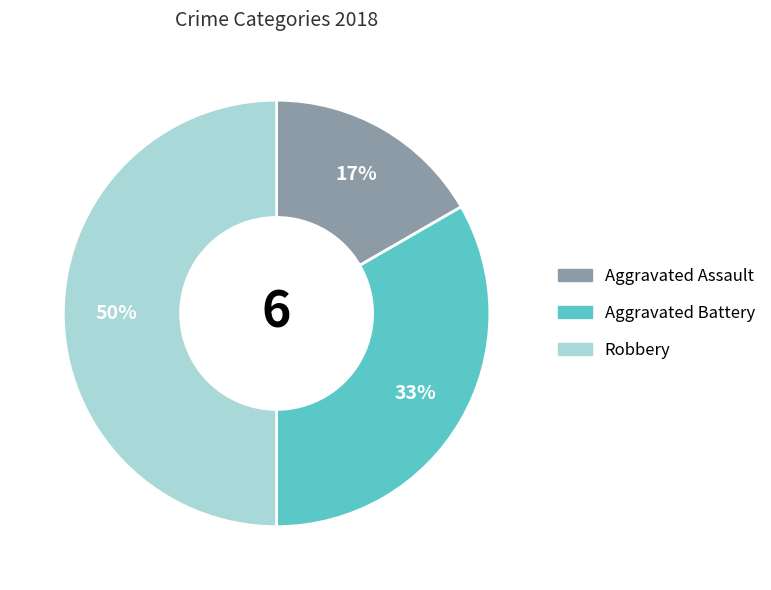

Which slice is the smallest?

Aggravated Assault